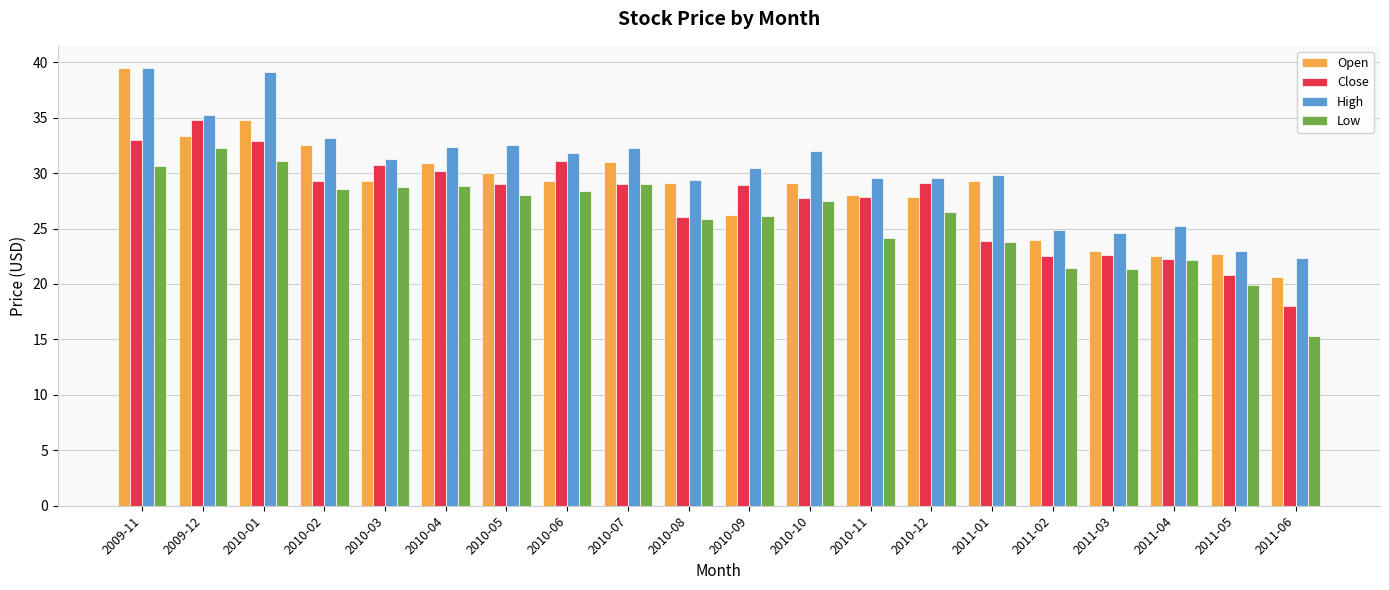

What is the average value of the Open series?

28.6